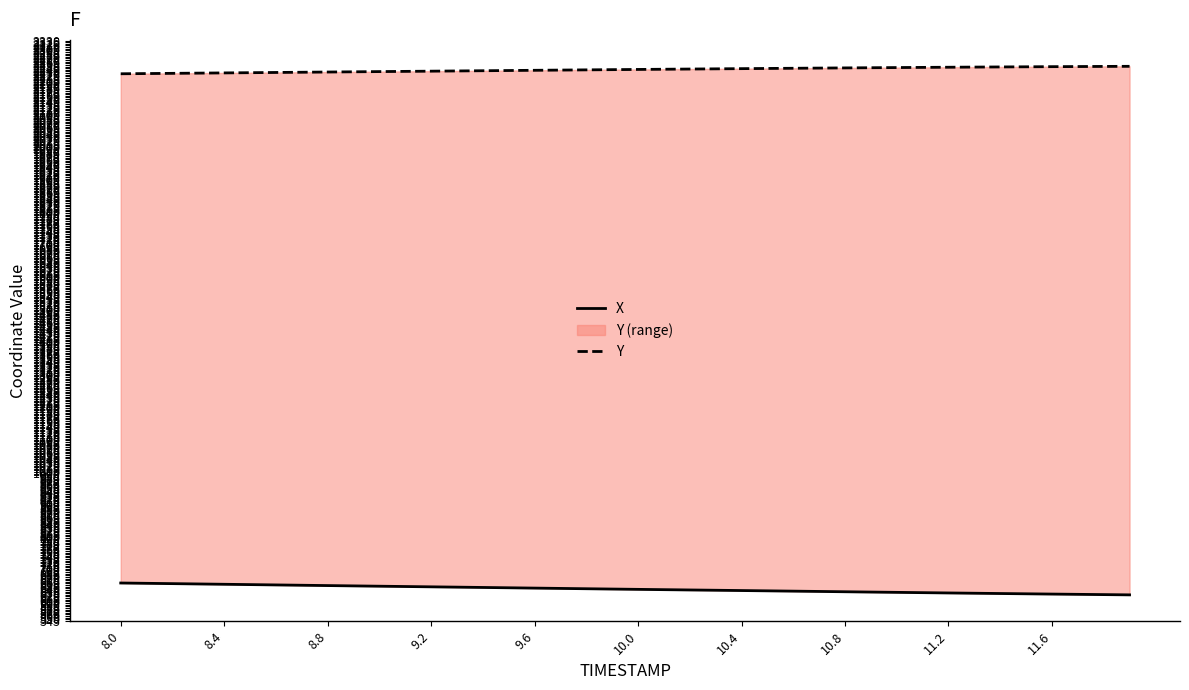

Rank the series by their maximum value, from highest to lowest.

Y, X